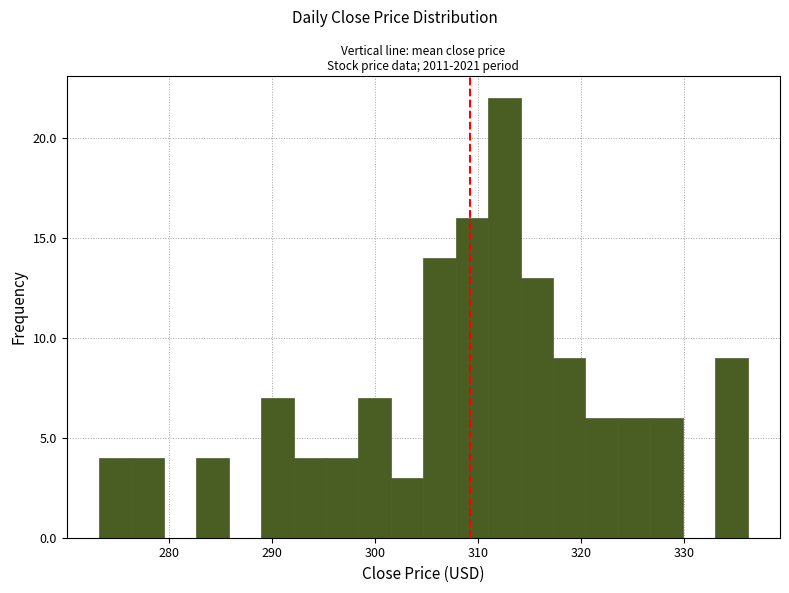

Around what value on the x-axis is the tallest bar? Give the approximate position of its centre, as read against the axis.

313